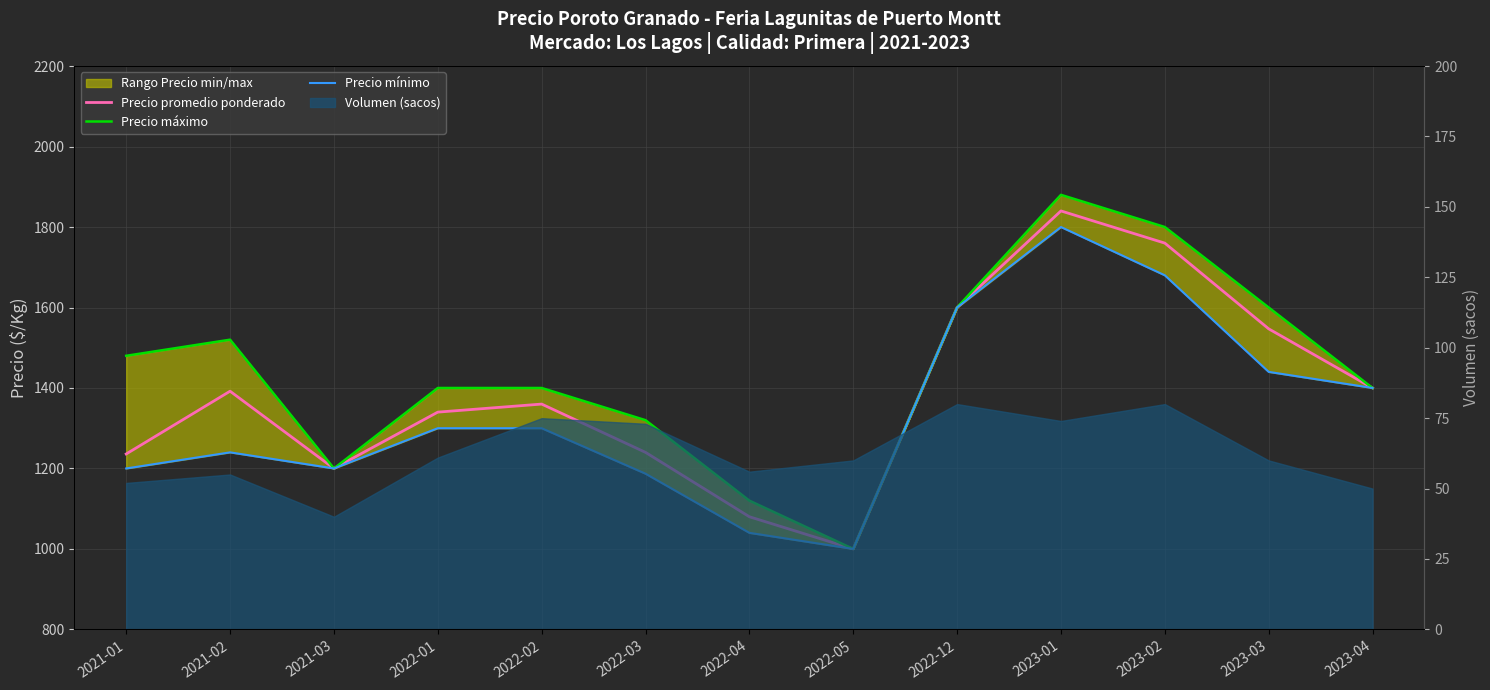

Where is the first local maximum for Precio máximo?

2021-02